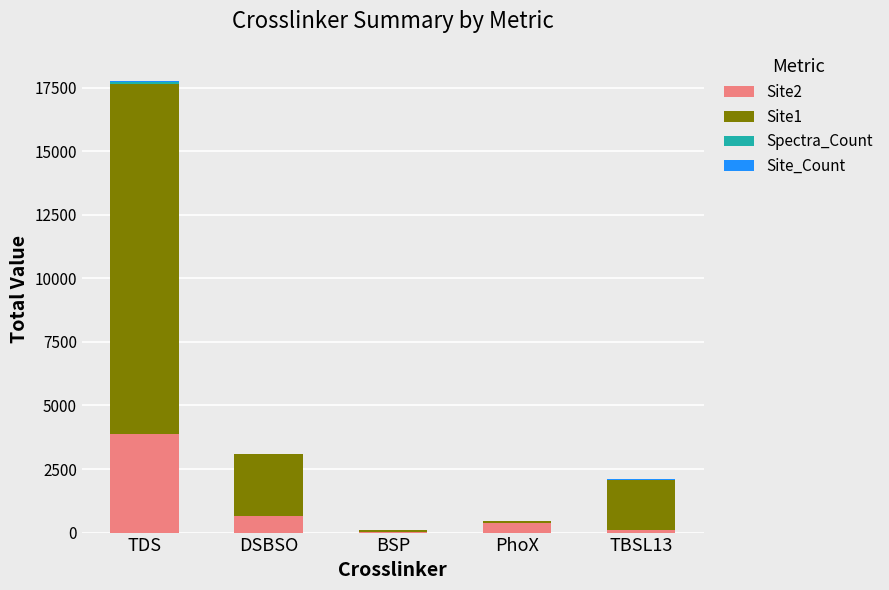

At which category is the sum across all series the highest?

TDS